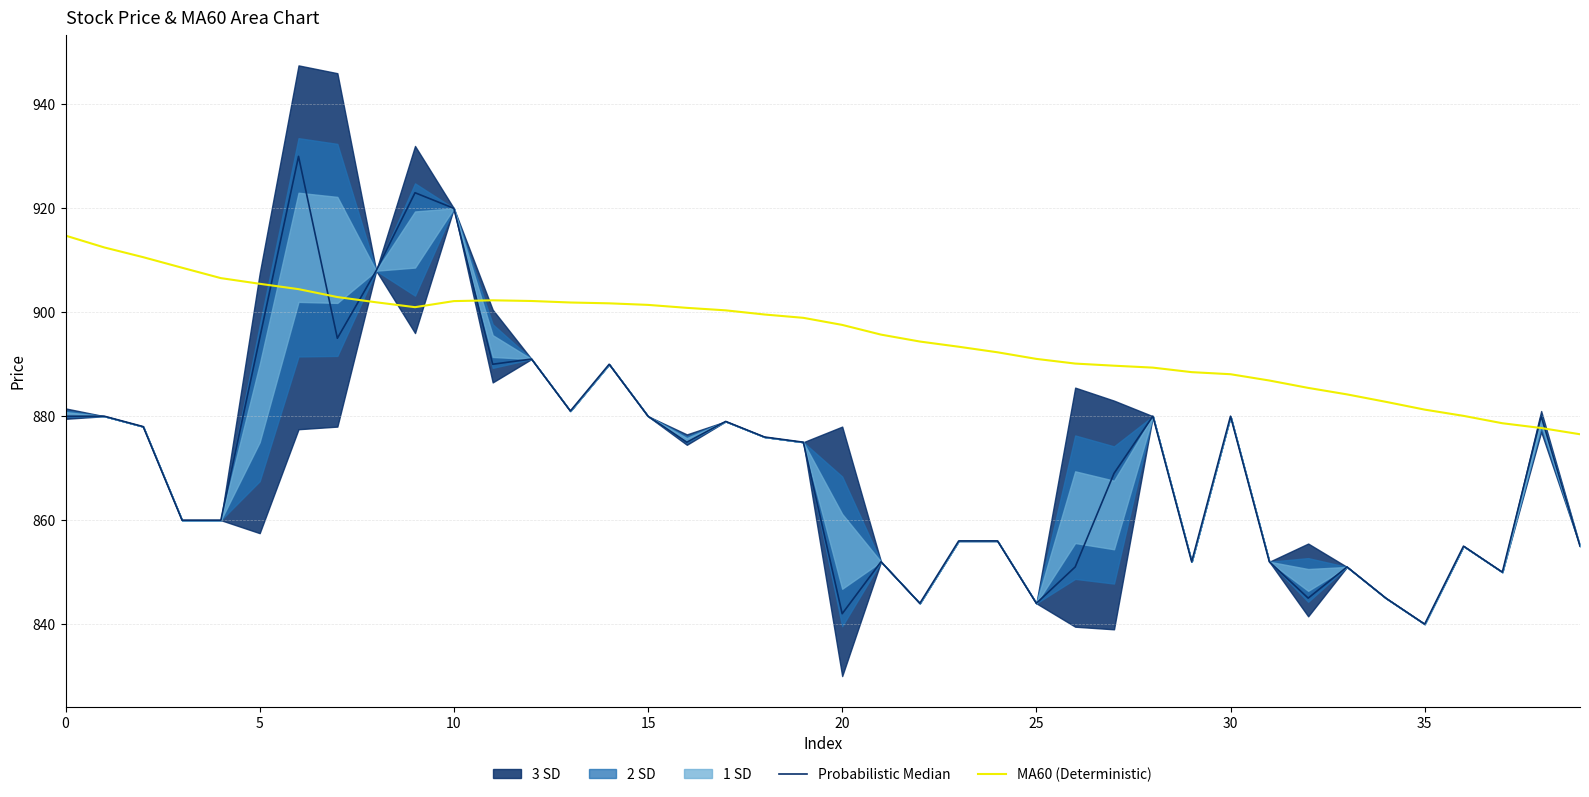

True or false: MA60 (Deterministic) and Probabilistic Median cross at least once.

True